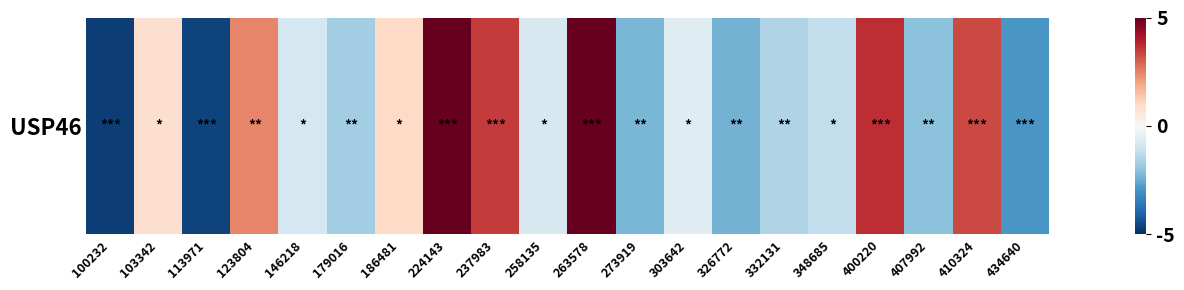

The chart shows a value of 2.4 at 123804. True or false?

True